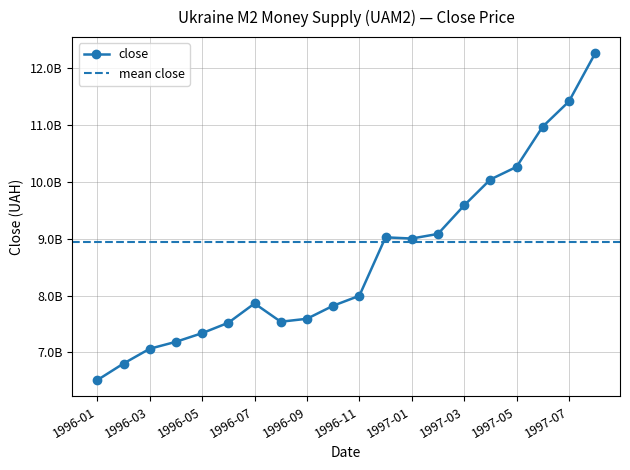

Is this an area chart (filled region under the line)?

No